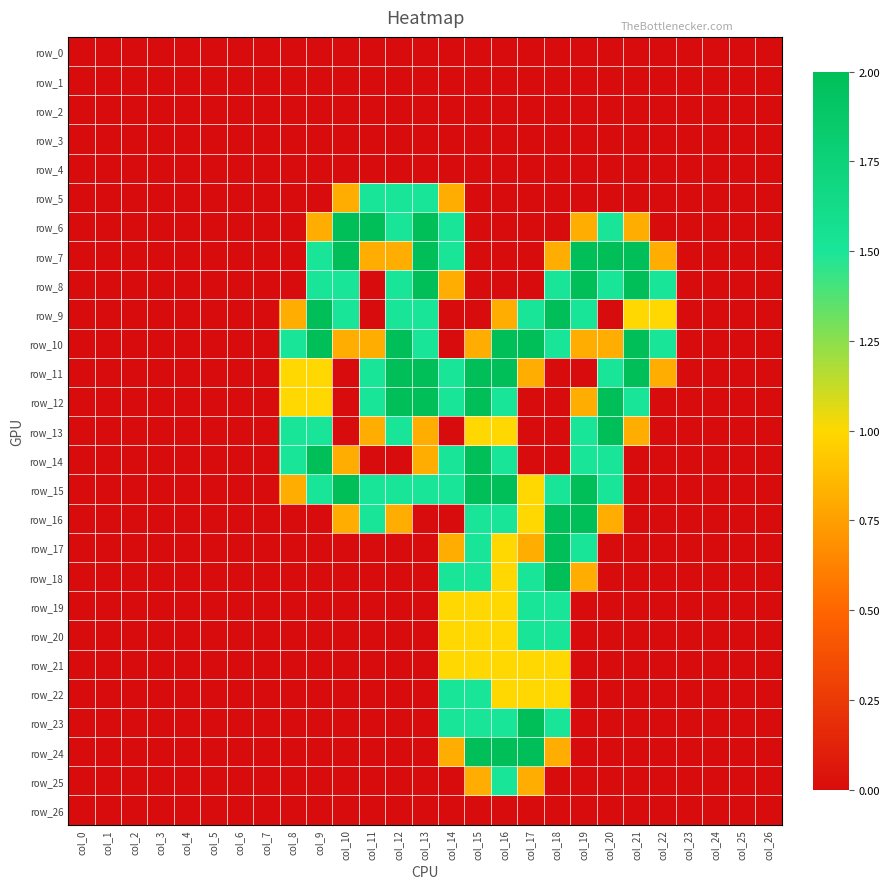

What is the sum of the row_6 values at col_19 and col_14?

2.3